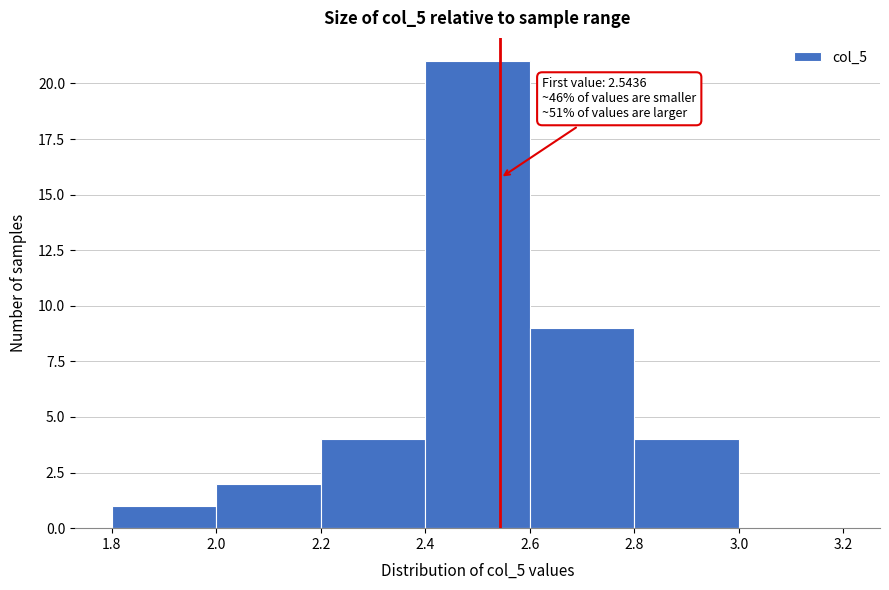

Over which range of the x-axis is the bar tallest?

2.4 to 2.6